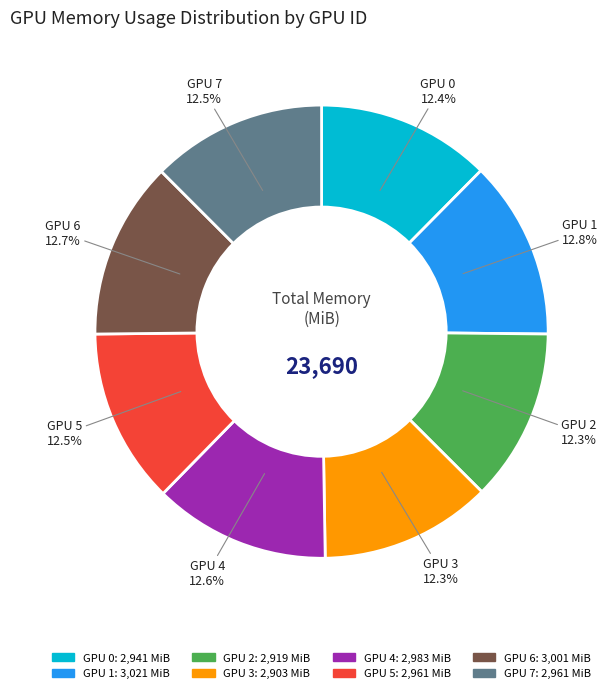

Is there any slice that represents more than half of the pie?

No